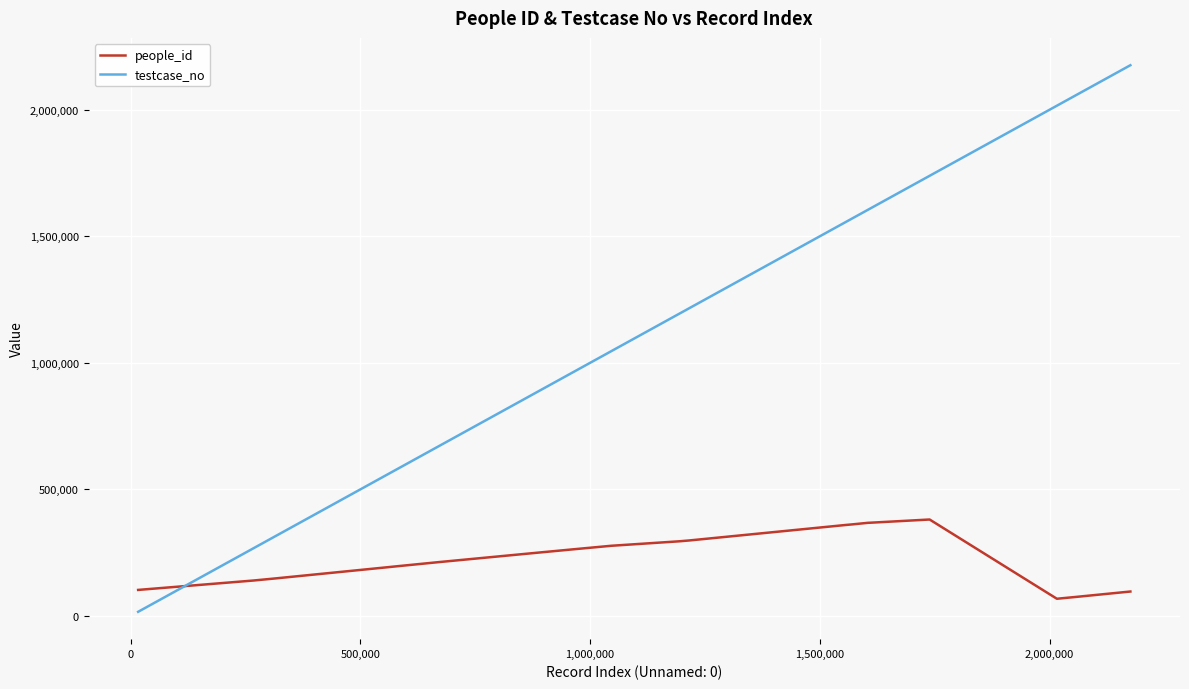

True or false: people_id and testcase_no intersect in this chart.

True